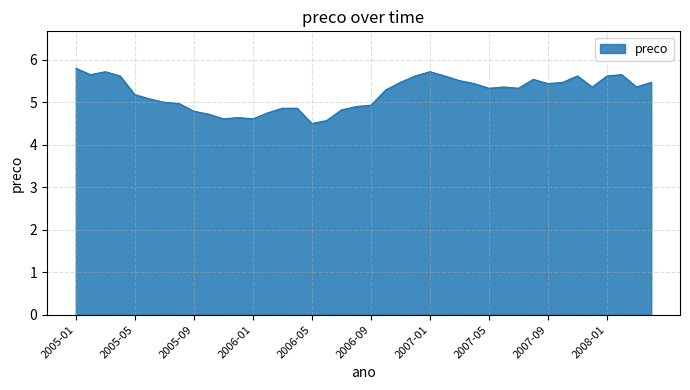

How many lines are shown in the chart?

1